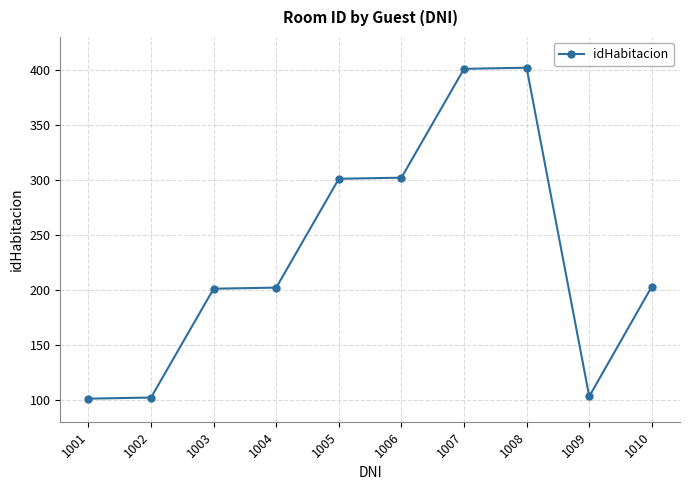

What is the difference between the maximum and minimum values?

301